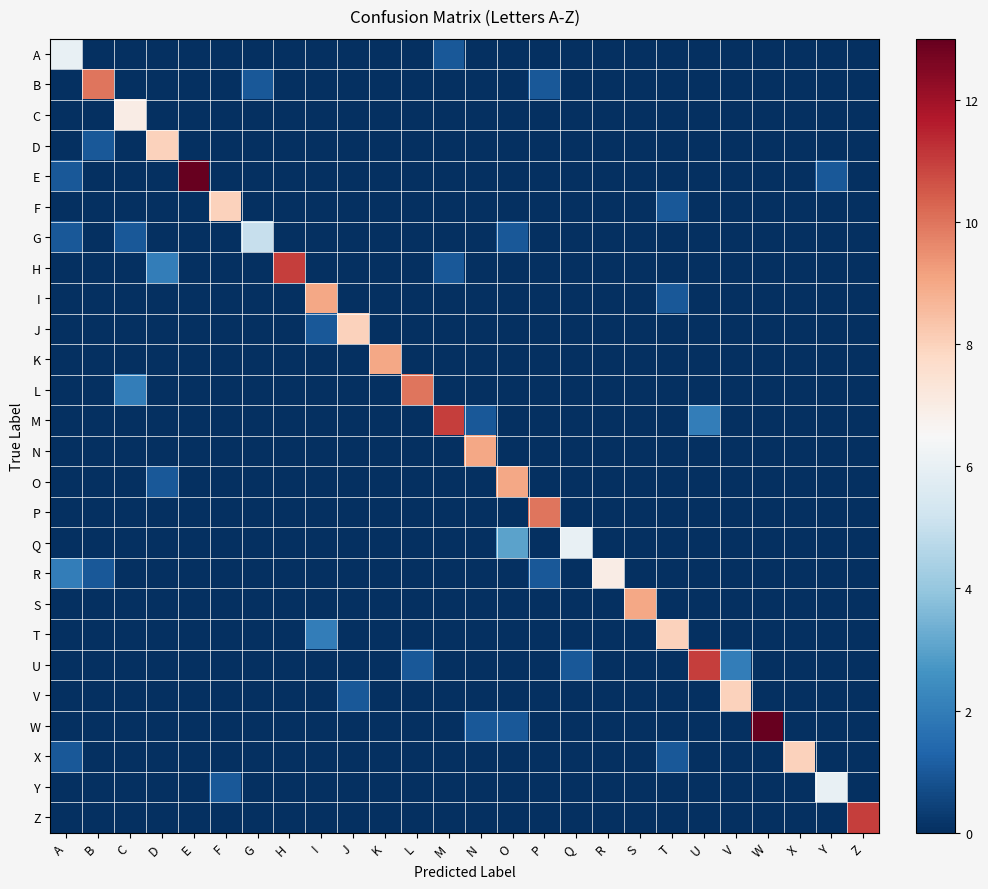

Reading left to right, list all the values displayed in this chart.

A: A=6	B=0	C=0	D=0	E=0	F=0	G=0	H=0	I=0	J=0	K=0	L=0	M=1	N=0	O=0	P=0	Q=0	R=0	S=0	T=0	U=0	V=0	W=0	X=0	Y=0	Z=0
B: A=0	B=10	C=0	D=0	E=0	F=0	G=1	H=0	I=0	J=0	K=0	L=0	M=0	N=0	O=0	P=1	Q=0	R=0	S=0	T=0	U=0	V=0	W=0	X=0	Y=0	Z=0
C: A=0	B=0	C=7	D=0	E=0	F=0	G=0	H=0	I=0	J=0	K=0	L=0	M=0	N=0	O=0	P=0	Q=0	R=0	S=0	T=0	U=0	V=0	W=0	X=0	Y=0	Z=0
D: A=0	B=1	C=0	D=8	E=0	F=0	G=0	H=0	I=0	J=0	K=0	L=0	M=0	N=0	O=0	P=0	Q=0	R=0	S=0	T=0	U=0	V=0	W=0	X=0	Y=0	Z=0
E: A=1	B=0	C=0	D=0	E=13	F=0	G=0	H=0	I=0	J=0	K=0	L=0	M=0	N=0	O=0	P=0	Q=0	R=0	S=0	T=0	U=0	V=0	W=0	X=0	Y=1	Z=0
F: A=0	B=0	C=0	D=0	E=0	F=8	G=0	H=0	I=0	J=0	K=0	L=0	M=0	N=0	O=0	P=0	Q=0	R=0	S=0	T=1	U=0	V=0	W=0	X=0	Y=0	Z=0
G: A=1	B=0	C=1	D=0	E=0	F=0	G=5	H=0	I=0	J=0	K=0	L=0	M=0	N=0	O=1	P=0	Q=0	R=0	S=0	T=0	U=0	V=0	W=0	X=0	Y=0	Z=0
H: A=0	B=0	C=0	D=2	E=0	F=0	G=0	H=11	I=0	J=0	K=0	L=0	M=1	N=0	O=0	P=0	Q=0	R=0	S=0	T=0	U=0	V=0	W=0	X=0	Y=0	Z=0
I: A=0	B=0	C=0	D=0	E=0	F=0	G=0	H=0	I=9	J=0	K=0	L=0	M=0	N=0	O=0	P=0	Q=0	R=0	S=0	T=1	U=0	V=0	W=0	X=0	Y=0	Z=0
J: A=0	B=0	C=0	D=0	E=0	F=0	G=0	H=0	I=1	J=8	K=0	L=0	M=0	N=0	O=0	P=0	Q=0	R=0	S=0	T=0	U=0	V=0	W=0	X=0	Y=0	Z=0
K: A=0	B=0	C=0	D=0	E=0	F=0	G=0	H=0	I=0	J=0	K=9	L=0	M=0	N=0	O=0	P=0	Q=0	R=0	S=0	T=0	U=0	V=0	W=0	X=0	Y=0	Z=0
L: A=0	B=0	C=2	D=0	E=0	F=0	G=0	H=0	I=0	J=0	K=0	L=10	M=0	N=0	O=0	P=0	Q=0	R=0	S=0	T=0	U=0	V=0	W=0	X=0	Y=0	Z=0
M: A=0	B=0	C=0	D=0	E=0	F=0	G=0	H=0	I=0	J=0	K=0	L=0	M=11	N=1	O=0	P=0	Q=0	R=0	S=0	T=0	U=2	V=0	W=0	X=0	Y=0	Z=0
N: A=0	B=0	C=0	D=0	E=0	F=0	G=0	H=0	I=0	J=0	K=0	L=0	M=0	N=9	O=0	P=0	Q=0	R=0	S=0	T=0	U=0	V=0	W=0	X=0	Y=0	Z=0
O: A=0	B=0	C=0	D=1	E=0	F=0	G=0	H=0	I=0	J=0	K=0	L=0	M=0	N=0	O=9	P=0	Q=0	R=0	S=0	T=0	U=0	V=0	W=0	X=0	Y=0	Z=0
P: A=0	B=0	C=0	D=0	E=0	F=0	G=0	H=0	I=0	J=0	K=0	L=0	M=0	N=0	O=0	P=10	Q=0	R=0	S=0	T=0	U=0	V=0	W=0	X=0	Y=0	Z=0
Q: A=0	B=0	C=0	D=0	E=0	F=0	G=0	H=0	I=0	J=0	K=0	L=0	M=0	N=0	O=3	P=0	Q=6	R=0	S=0	T=0	U=0	V=0	W=0	X=0	Y=0	Z=0
R: A=2	B=1	C=0	D=0	E=0	F=0	G=0	H=0	I=0	J=0	K=0	L=0	M=0	N=0	O=0	P=1	Q=0	R=7	S=0	T=0	U=0	V=0	W=0	X=0	Y=0	Z=0
S: A=0	B=0	C=0	D=0	E=0	F=0	G=0	H=0	I=0	J=0	K=0	L=0	M=0	N=0	O=0	P=0	Q=0	R=0	S=9	T=0	U=0	V=0	W=0	X=0	Y=0	Z=0
T: A=0	B=0	C=0	D=0	E=0	F=0	G=0	H=0	I=2	J=0	K=0	L=0	M=0	N=0	O=0	P=0	Q=0	R=0	S=0	T=8	U=0	V=0	W=0	X=0	Y=0	Z=0
U: A=0	B=0	C=0	D=0	E=0	F=0	G=0	H=0	I=0	J=0	K=0	L=1	M=0	N=0	O=0	P=0	Q=1	R=0	S=0	T=0	U=11	V=2	W=0	X=0	Y=0	Z=0
V: A=0	B=0	C=0	D=0	E=0	F=0	G=0	H=0	I=0	J=1	K=0	L=0	M=0	N=0	O=0	P=0	Q=0	R=0	S=0	T=0	U=0	V=8	W=0	X=0	Y=0	Z=0
W: A=0	B=0	C=0	D=0	E=0	F=0	G=0	H=0	I=0	J=0	K=0	L=0	M=0	N=1	O=1	P=0	Q=0	R=0	S=0	T=0	U=0	V=0	W=13	X=0	Y=0	Z=0
X: A=1	B=0	C=0	D=0	E=0	F=0	G=0	H=0	I=0	J=0	K=0	L=0	M=0	N=0	O=0	P=0	Q=0	R=0	S=0	T=1	U=0	V=0	W=0	X=8	Y=0	Z=0
Y: A=0	B=0	C=0	D=0	E=0	F=1	G=0	H=0	I=0	J=0	K=0	L=0	M=0	N=0	O=0	P=0	Q=0	R=0	S=0	T=0	U=0	V=0	W=0	X=0	Y=6	Z=0
Z: A=0	B=0	C=0	D=0	E=0	F=0	G=0	H=0	I=0	J=0	K=0	L=0	M=0	N=0	O=0	P=0	Q=0	R=0	S=0	T=0	U=0	V=0	W=0	X=0	Y=0	Z=11